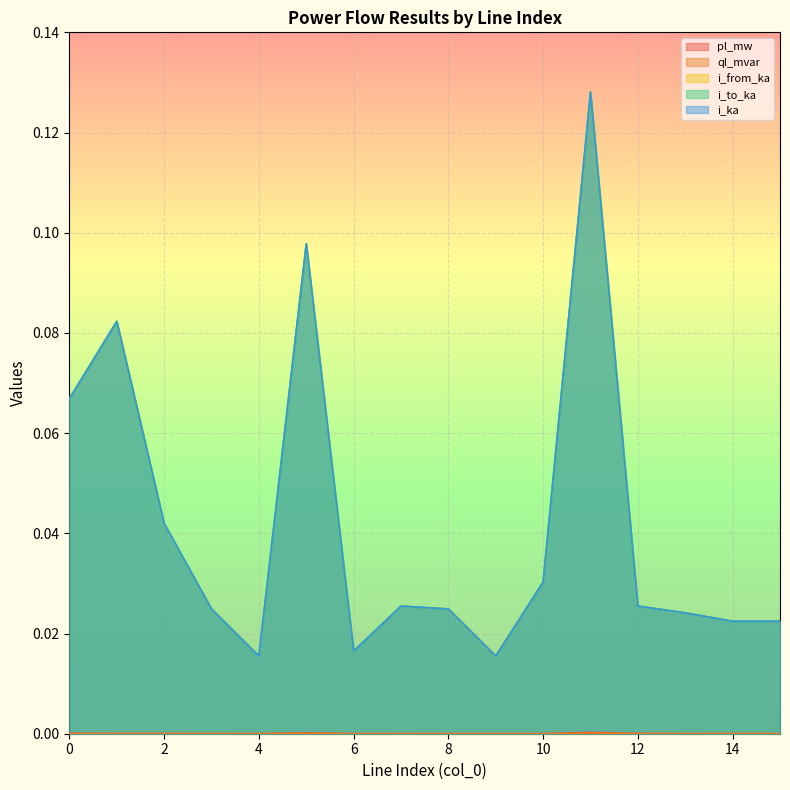

True or false: pl_mw and i_ka intersect in this chart.

False